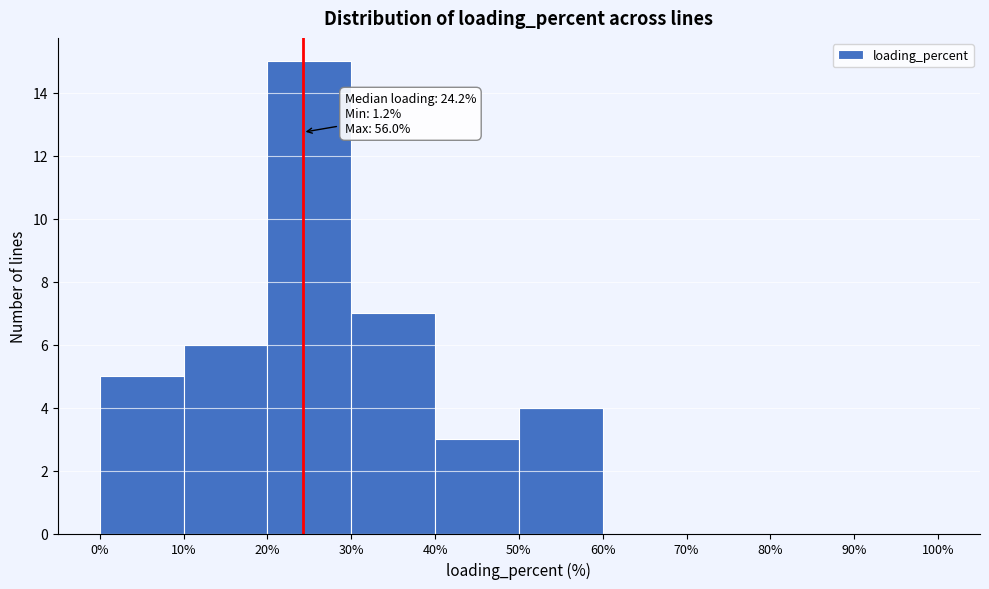

Which range on the x-axis has the tallest bar?

20% to 30%